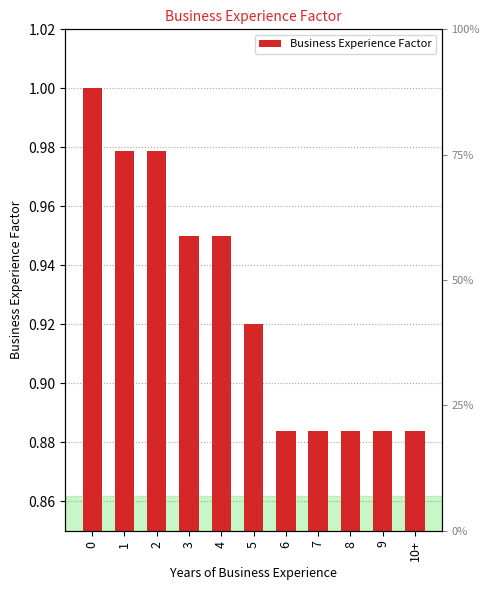

Which label corresponds to the smallest value in the chart?

6